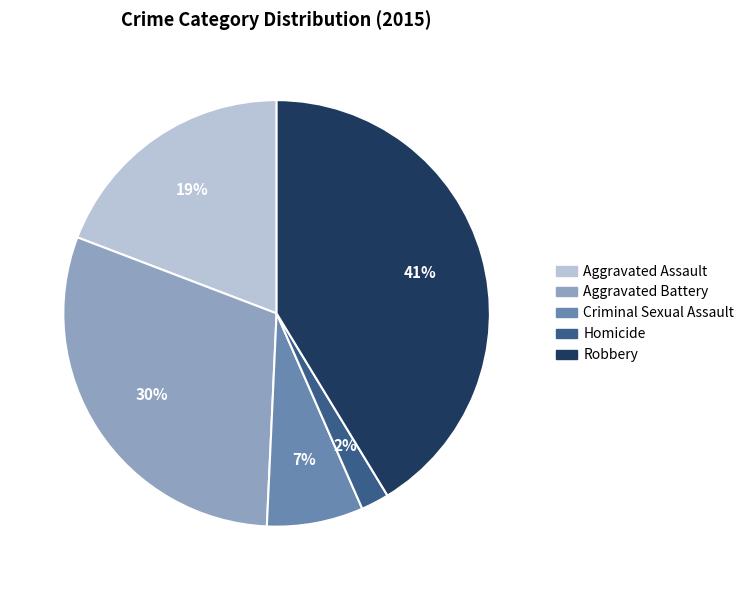

What percentage is the Homicide slice, to the nearest percent?

2%